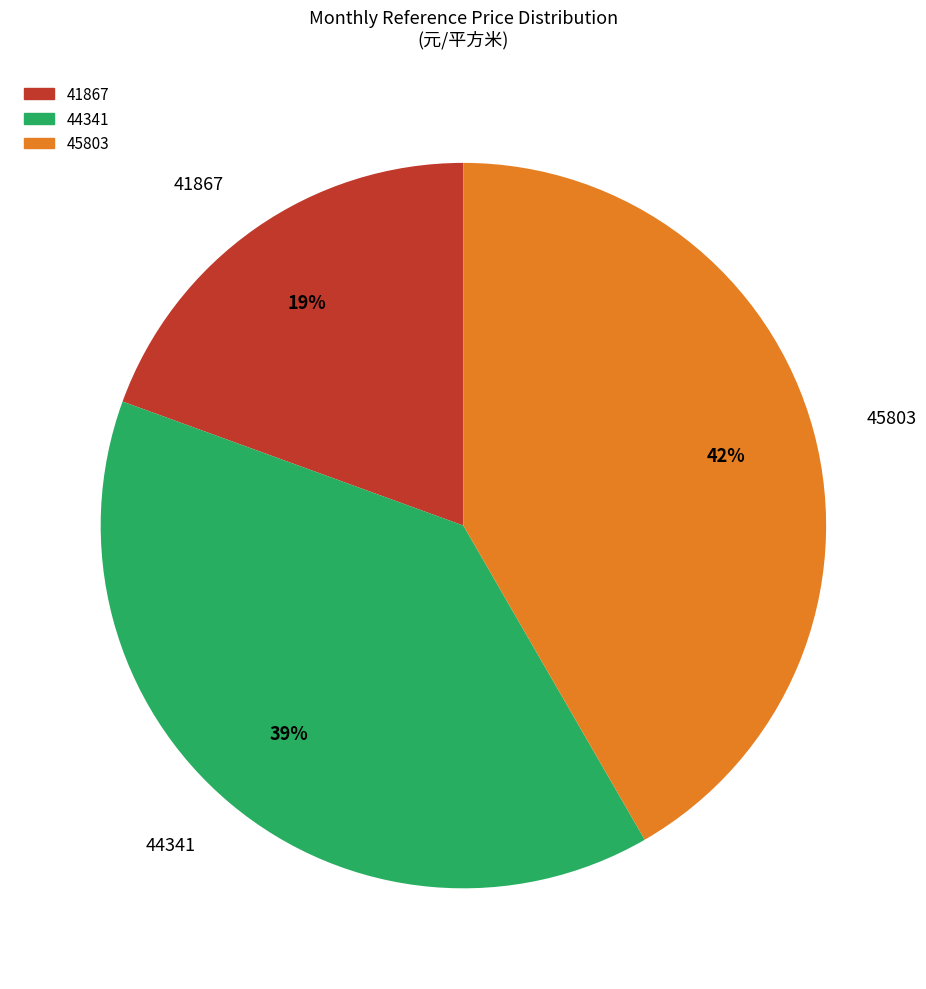

How many segments does this pie chart have?

3